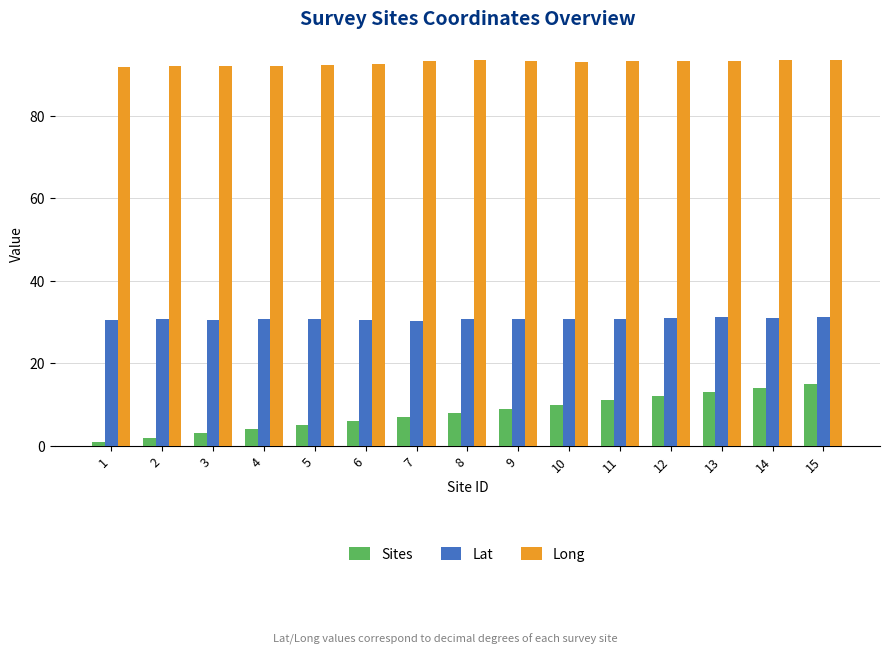

At 13, list the series in order from largest to smallest.

Long, Lat, Sites